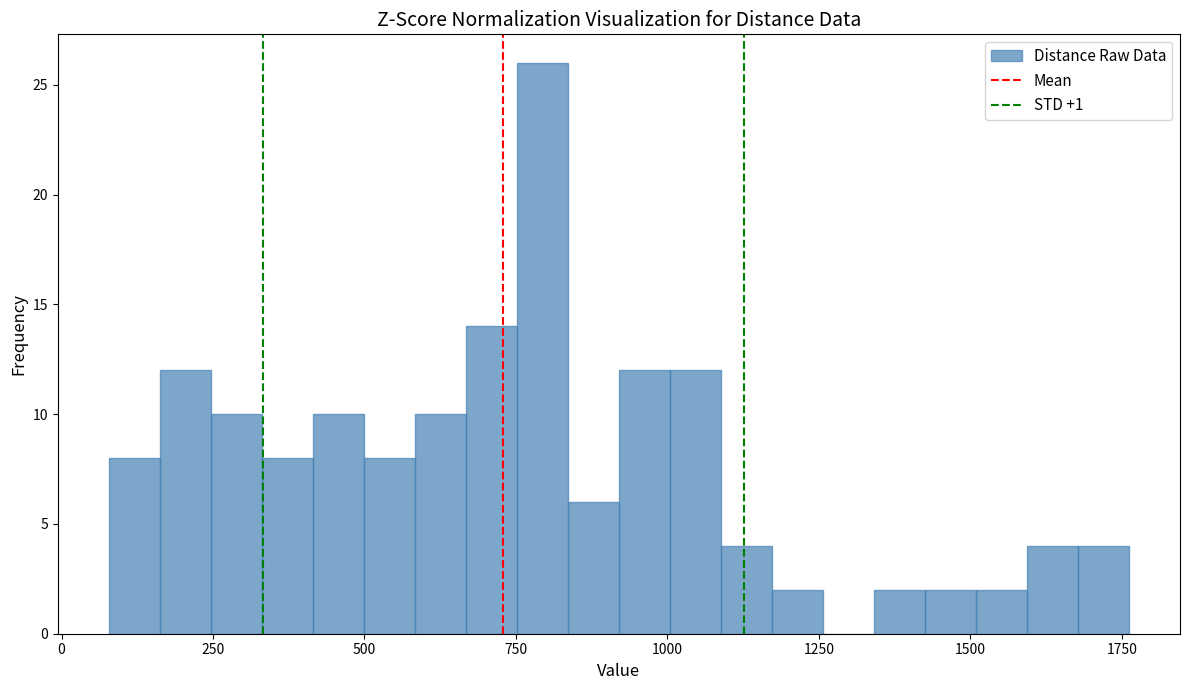

Read against the x-axis, roughly where is the centre of the tallest bar?

800